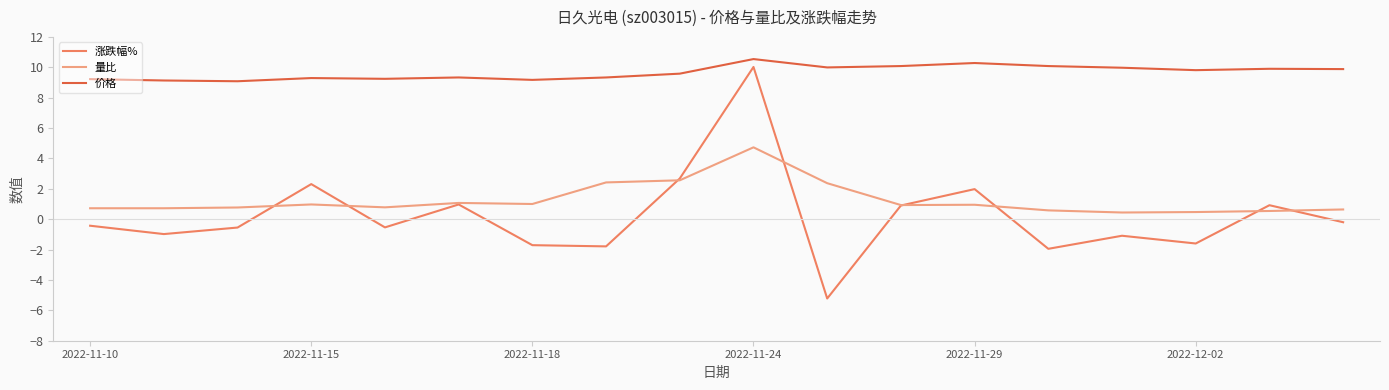

Which series has the widest spread of values?

涨跌幅%